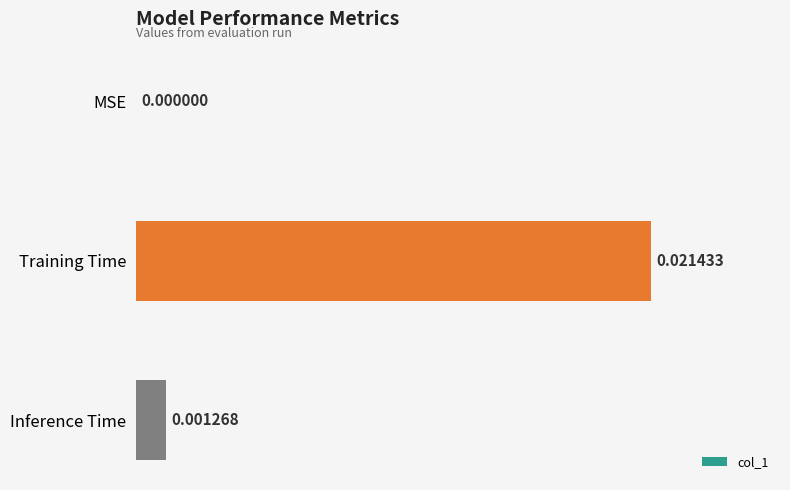

Where is the data nearest to the value 0?

MSE